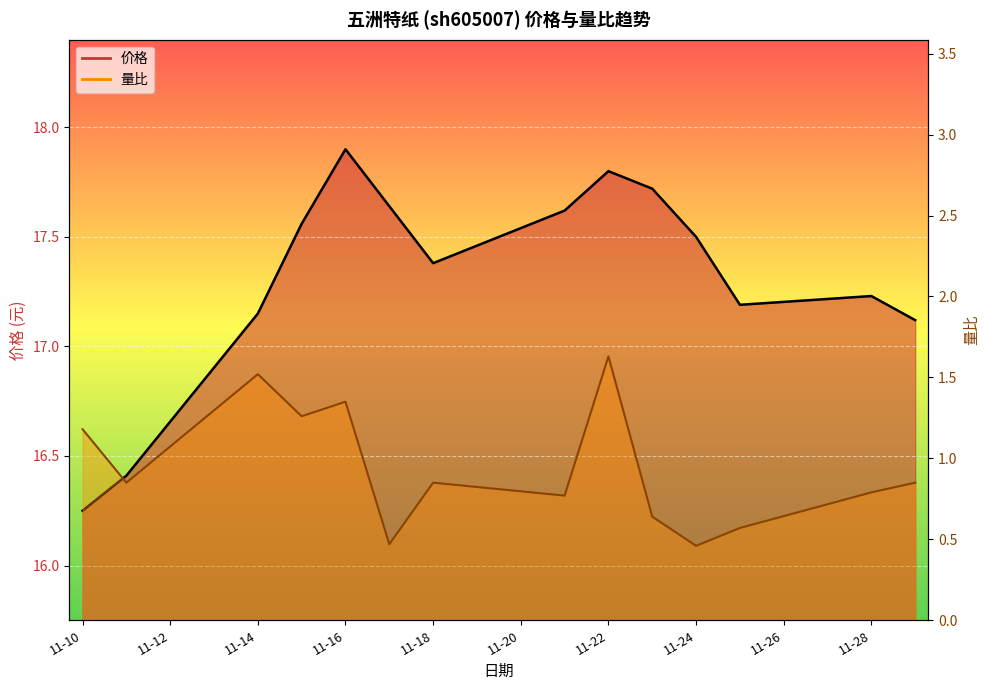

True or false: 量比 and 价格 cross at least once.

False